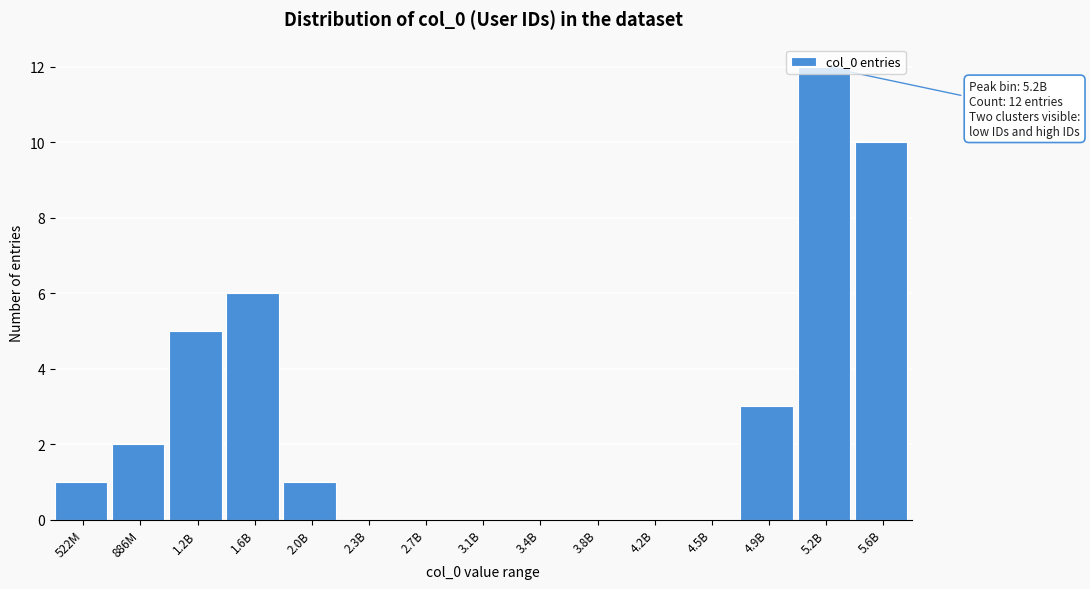

The value at 4.5B is 6. True or false?

False